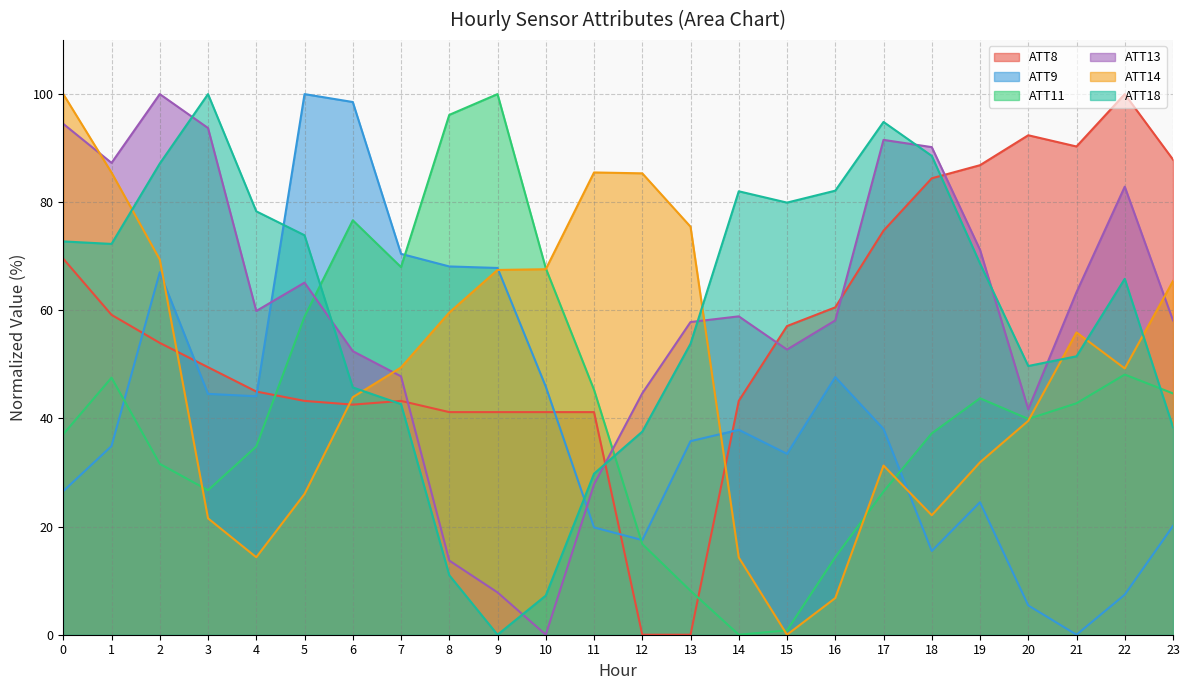

How many times do ATT13 and ATT11 cross each other?

2